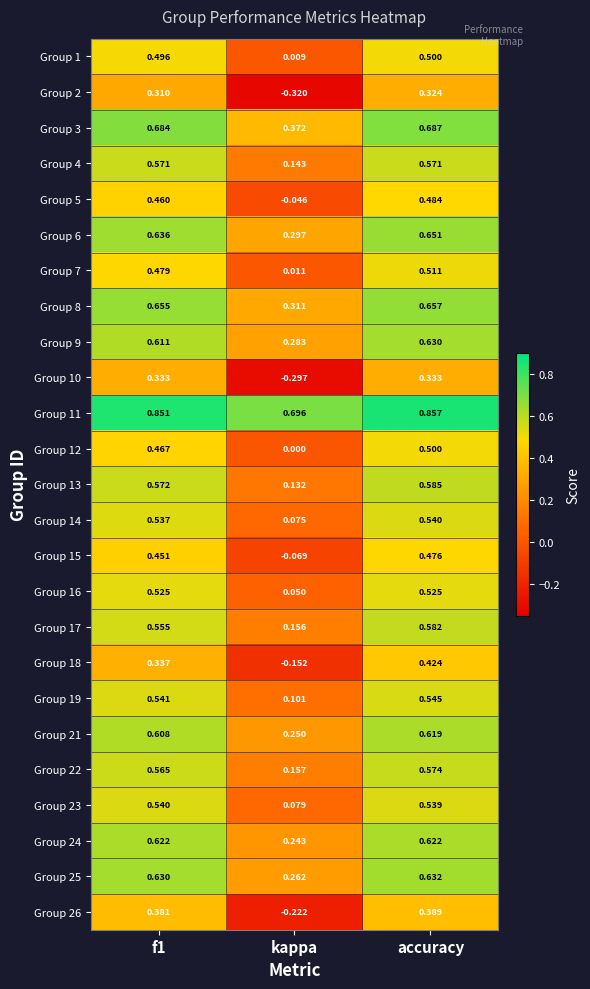

At which category does the chart reach its peak across all series?

accuracy